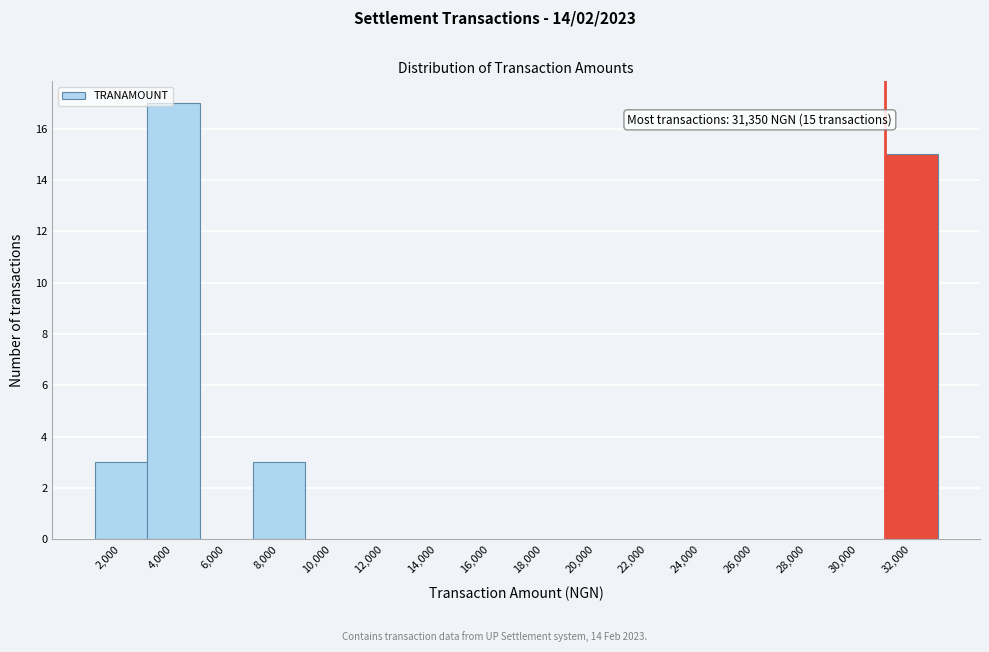

Which range on the x-axis has the tallest bar?

3000 to 5000